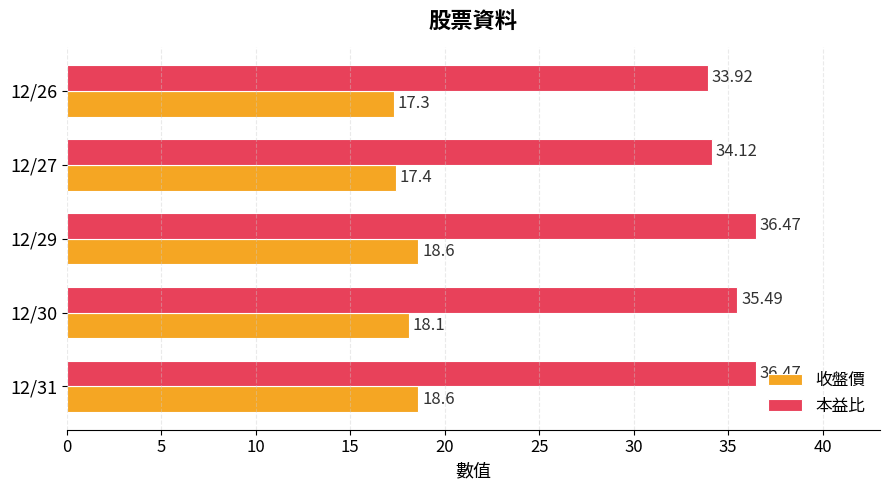

What is the spread (max minus min) of values at 12/26?

16.6